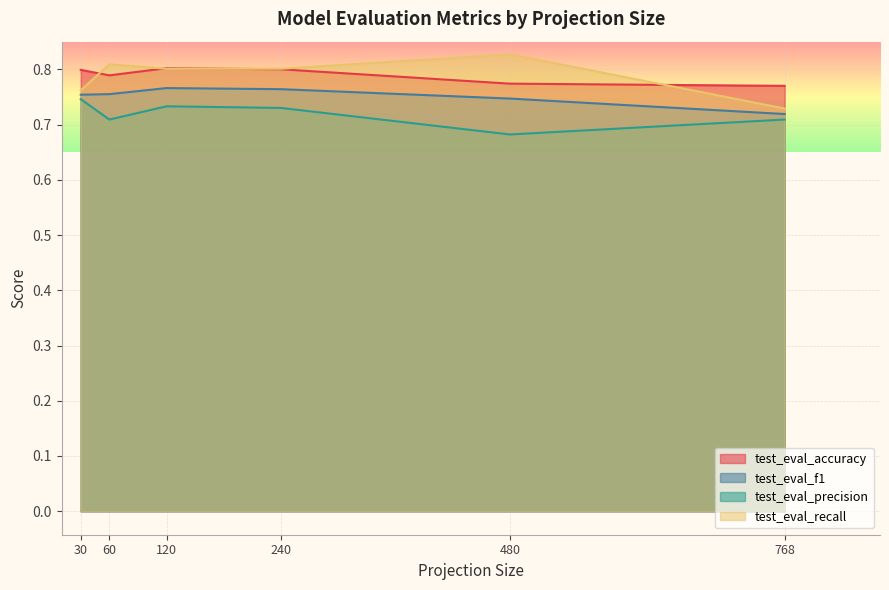

How many lines are shown in the chart?

4